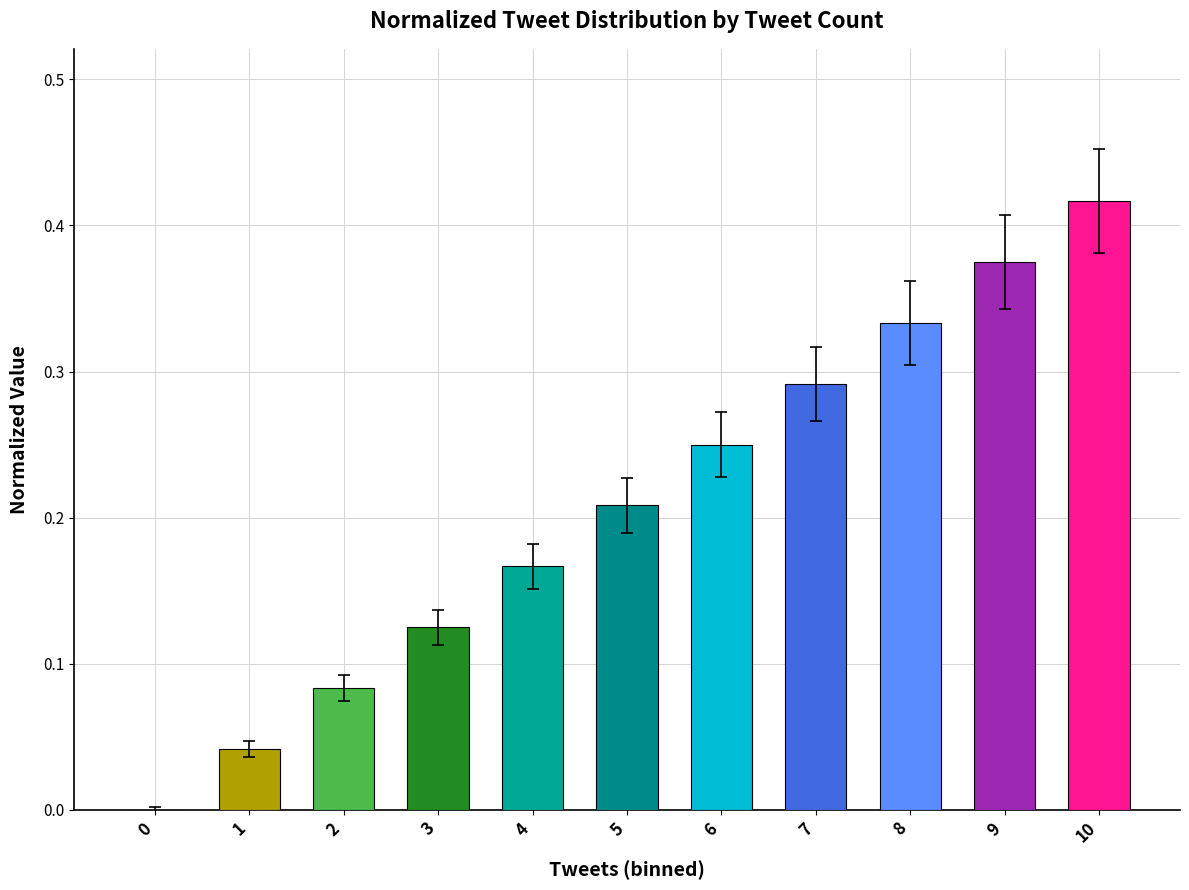

What is the sum of all values?

2.3